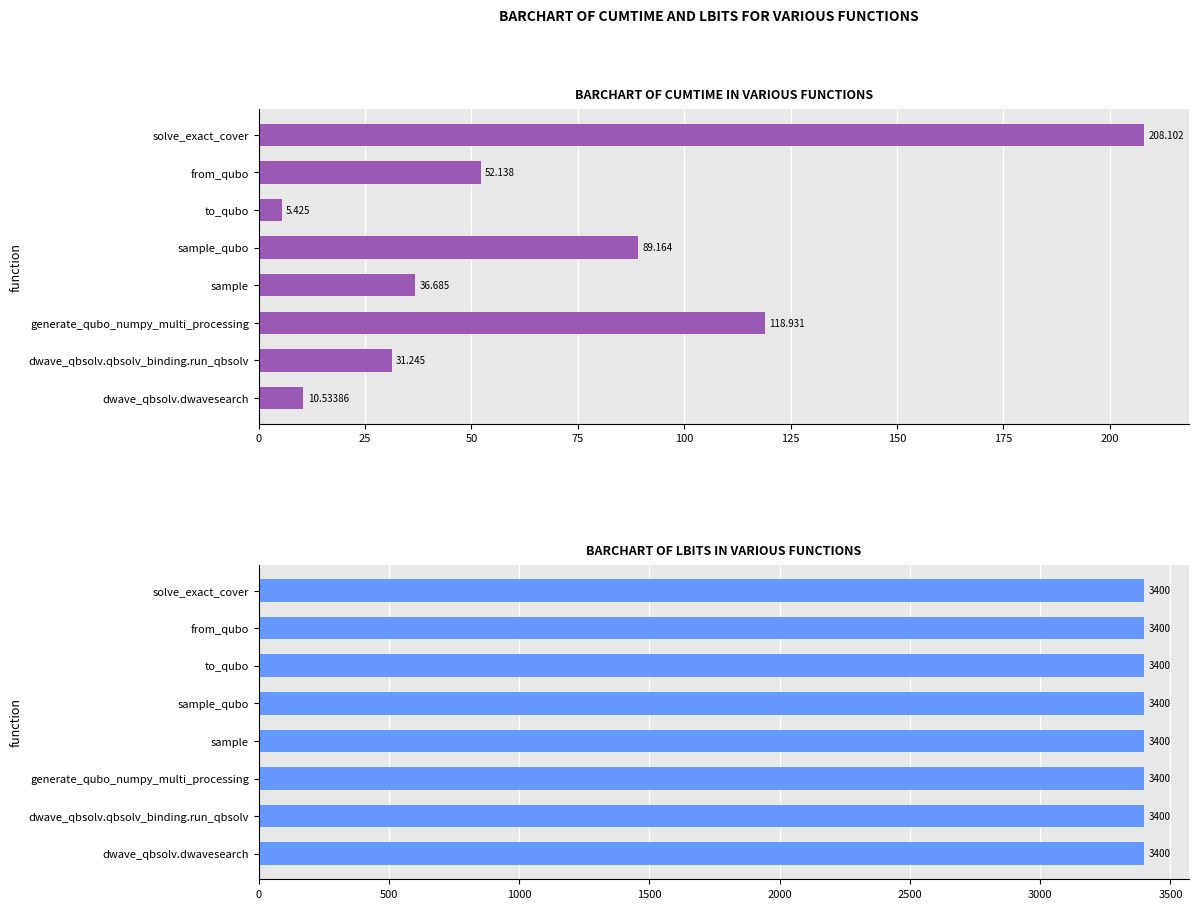

What is the difference between the second highest and minimum values in the cumtime series?

113.5